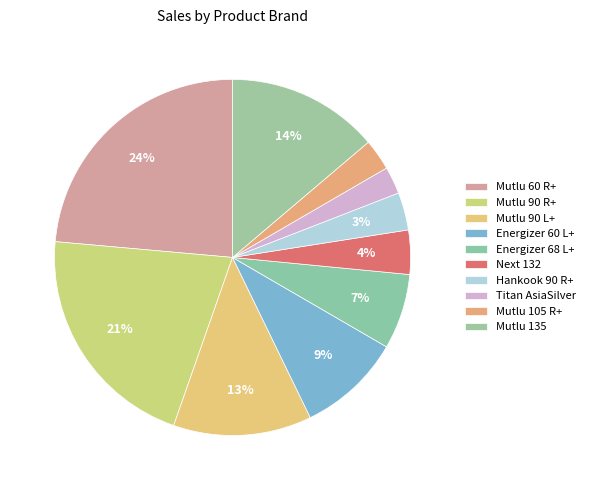

How many slices are in this pie chart?

10